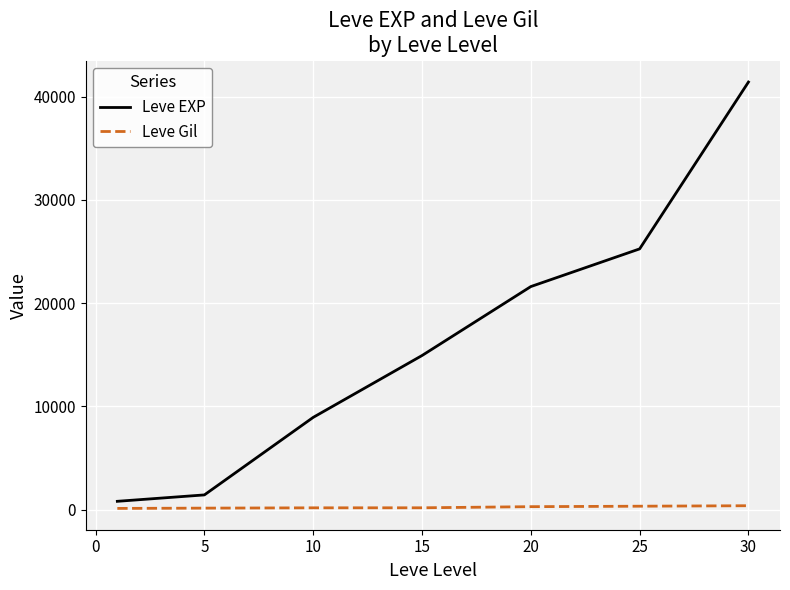

What is the maximum value for Leve EXP?

41410